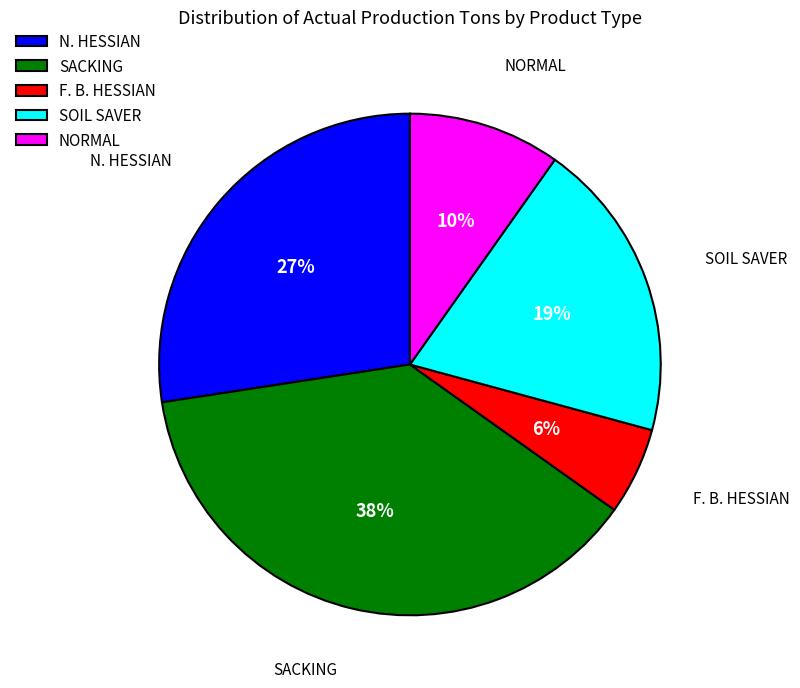

How many segments does this pie chart have?

5